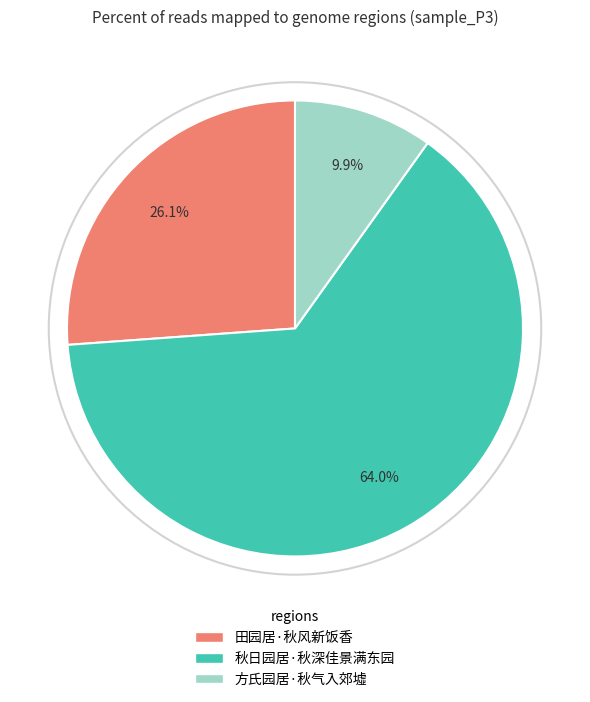

What is the ratio of the value at 田园居·秋风新饭香 to the value at 秋日园居·秋深佳景满东园?

0.4